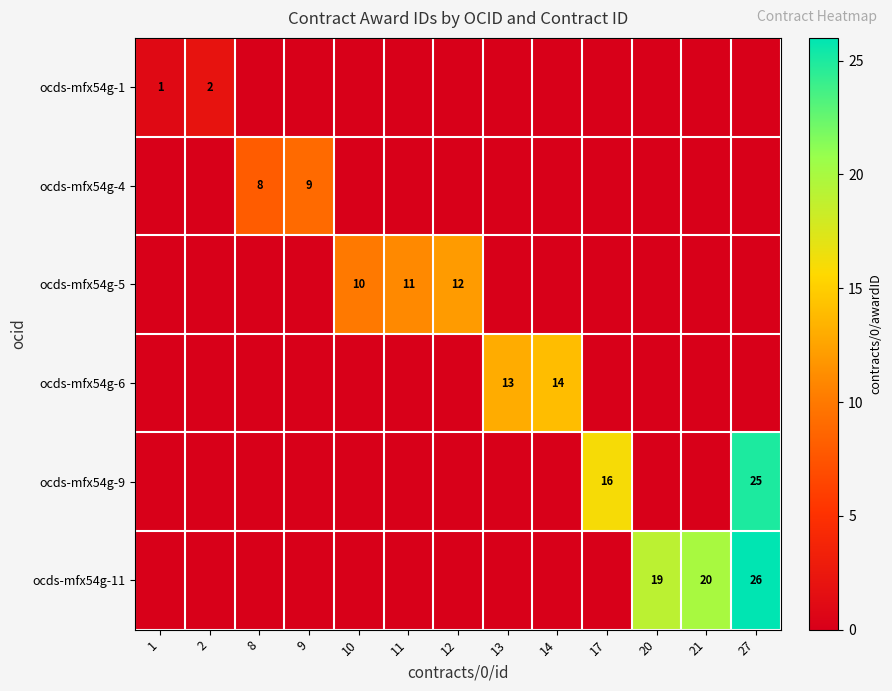

The value of ocds-mfx54g-1 at 2 is 2. True or false?

True